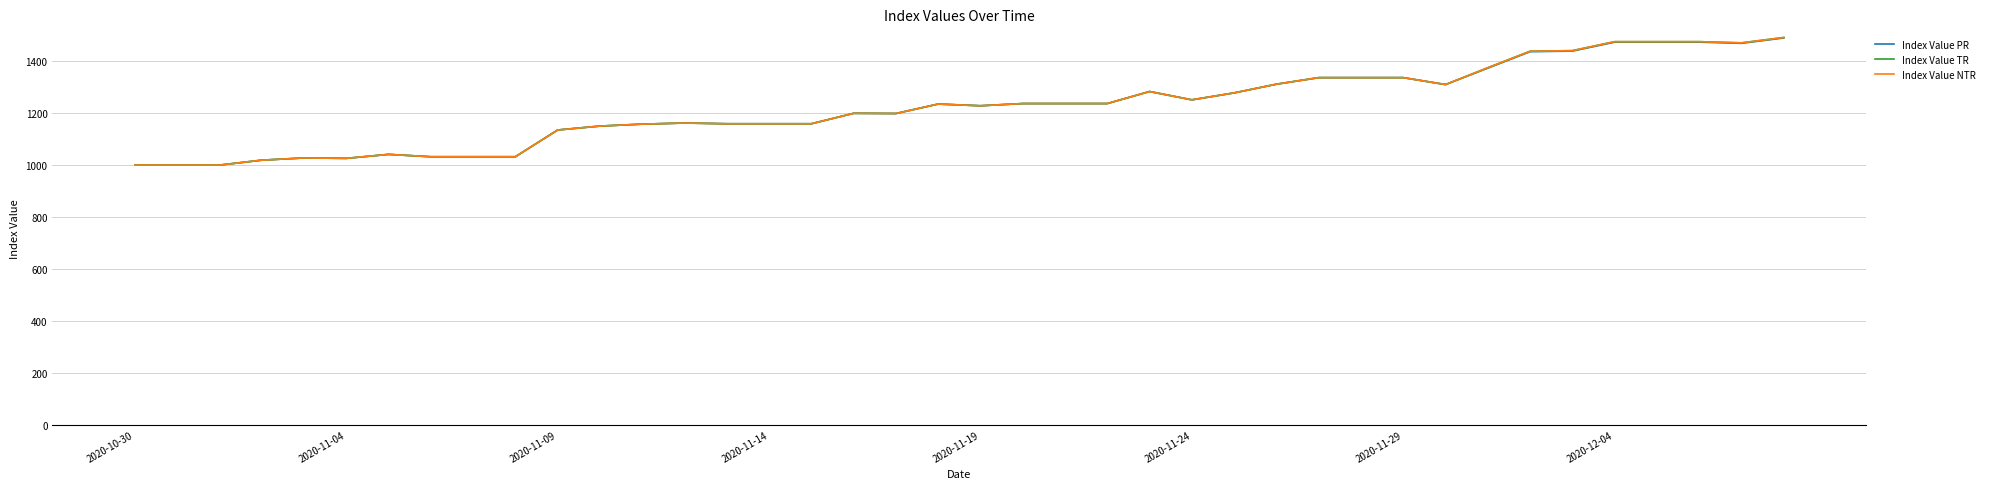

List the series in order of their peak value, highest first.

Index Value TR, Index Value NTR, Index Value PR